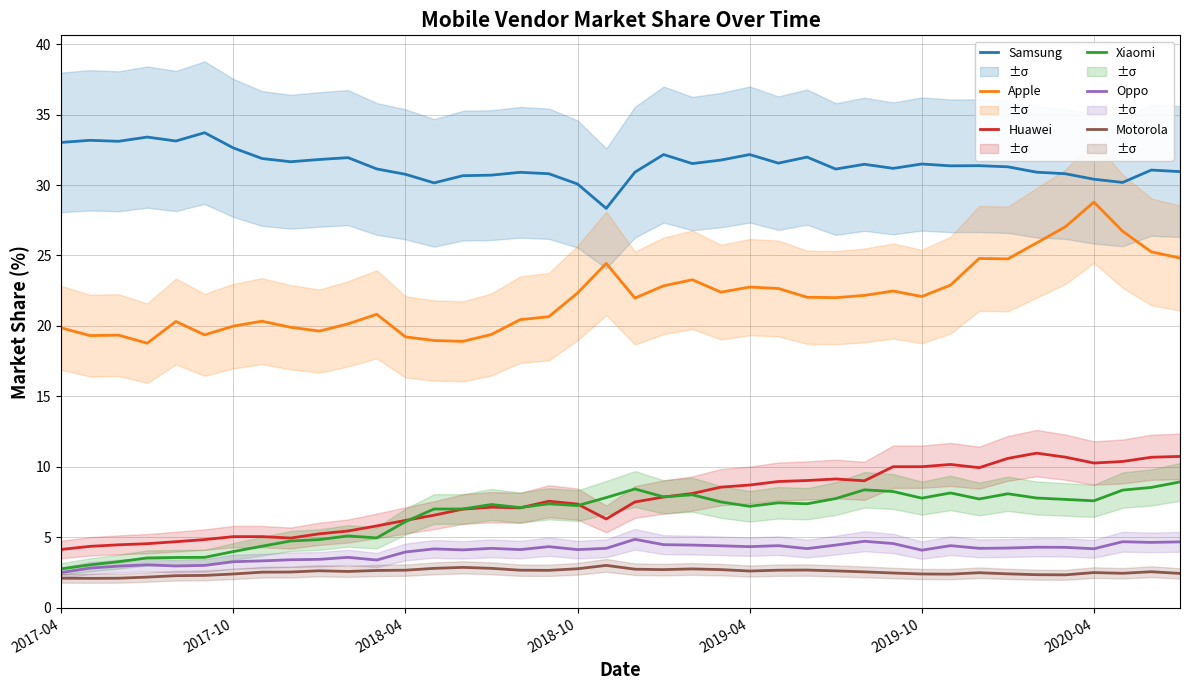

Rank the series at 27 from lowest to highest value.

Motorola, Oppo, Xiaomi, Huawei, Apple, Samsung